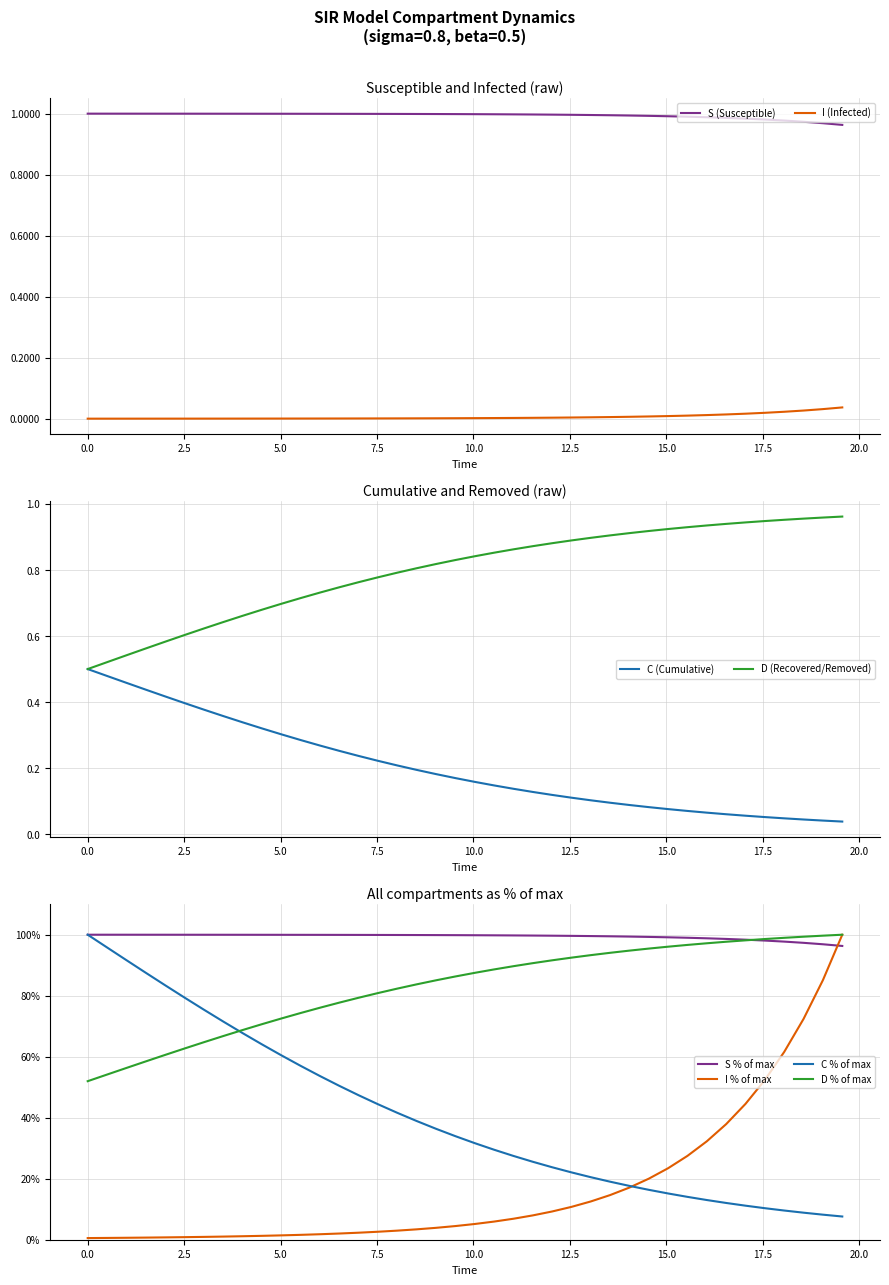

True or false: I (Infected) and S (Susceptible) cross at least once.

False